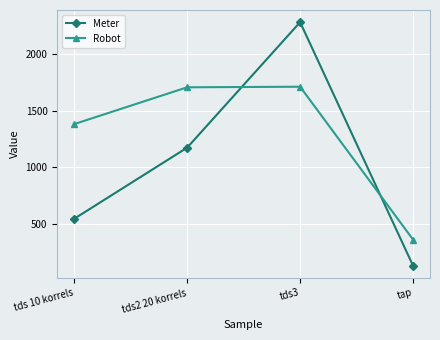

Is this an area chart (filled region under the line)?

No